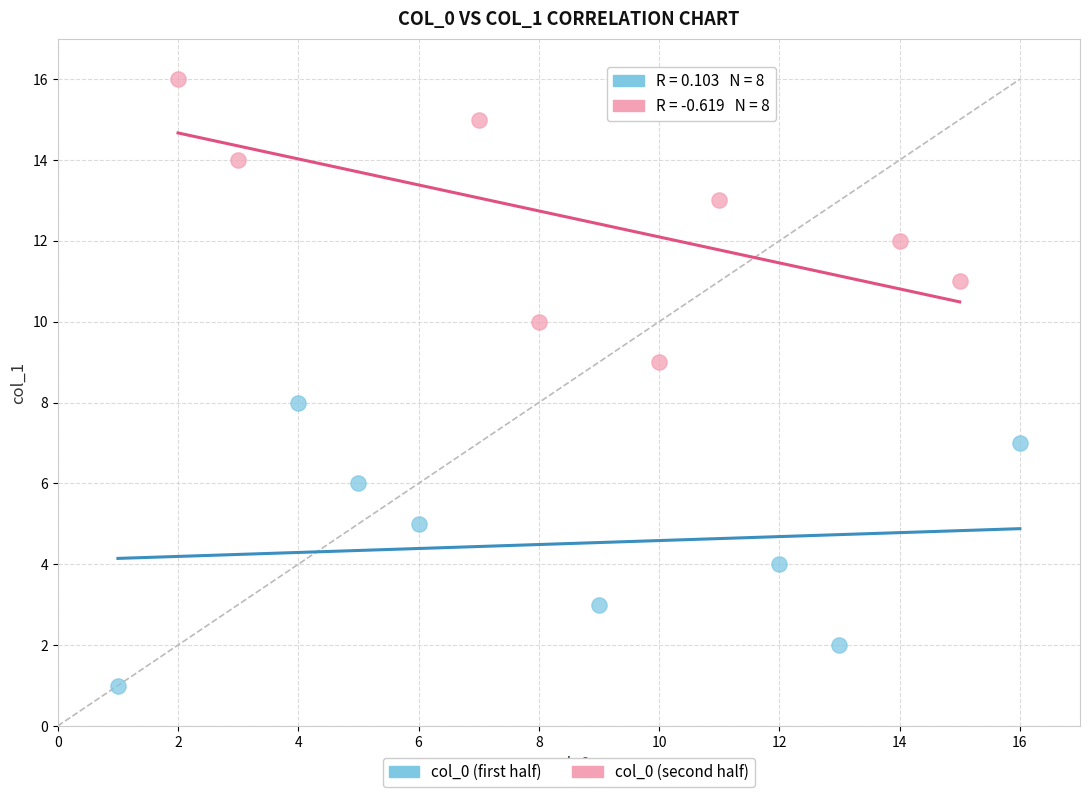

Which series reaches the minimum Y coordinate?

col_0 (first half)